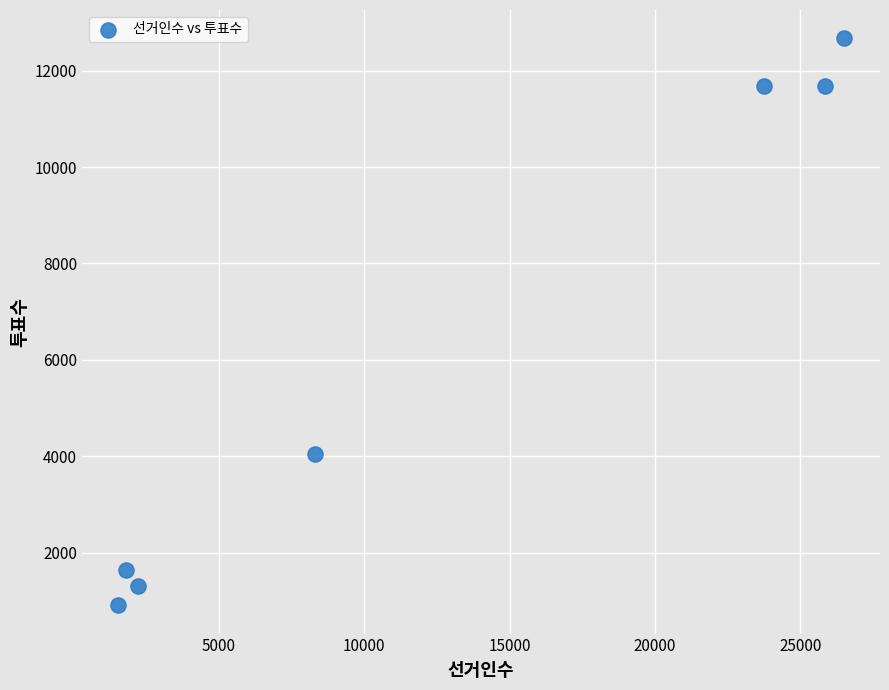

What Y value in the scatter plot is closest to 6791?

4048